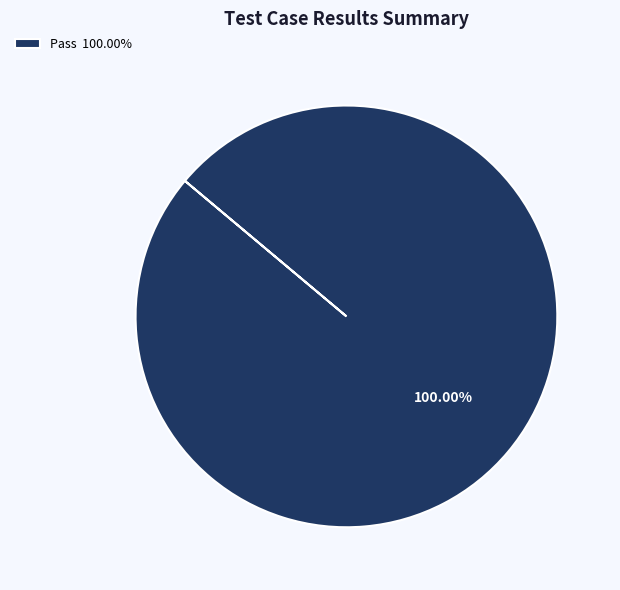

Rank the categories by value from lowest to highest.

Pass 100.00%